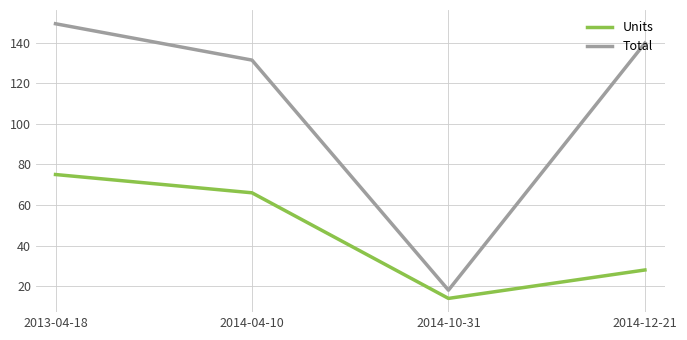

What is the difference between the highest and lowest values at 2014-04-10?

65.3